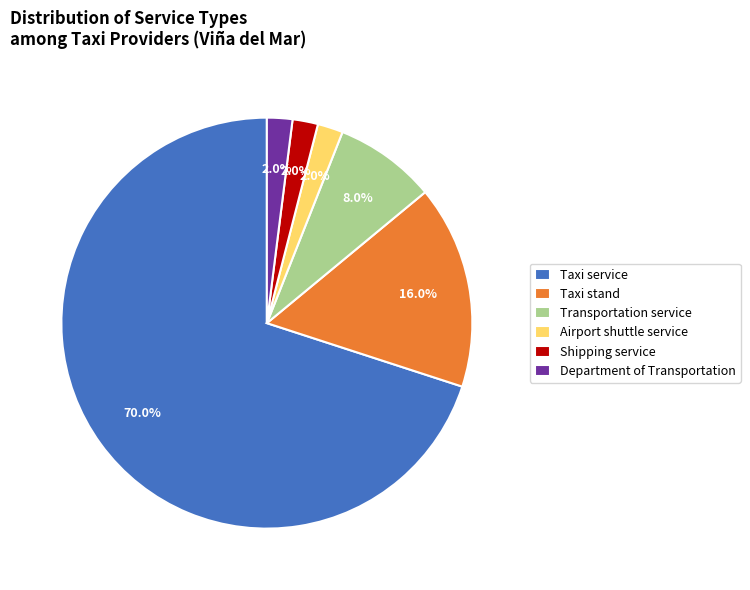

Does Taxi service represent more than half of the total?

Yes